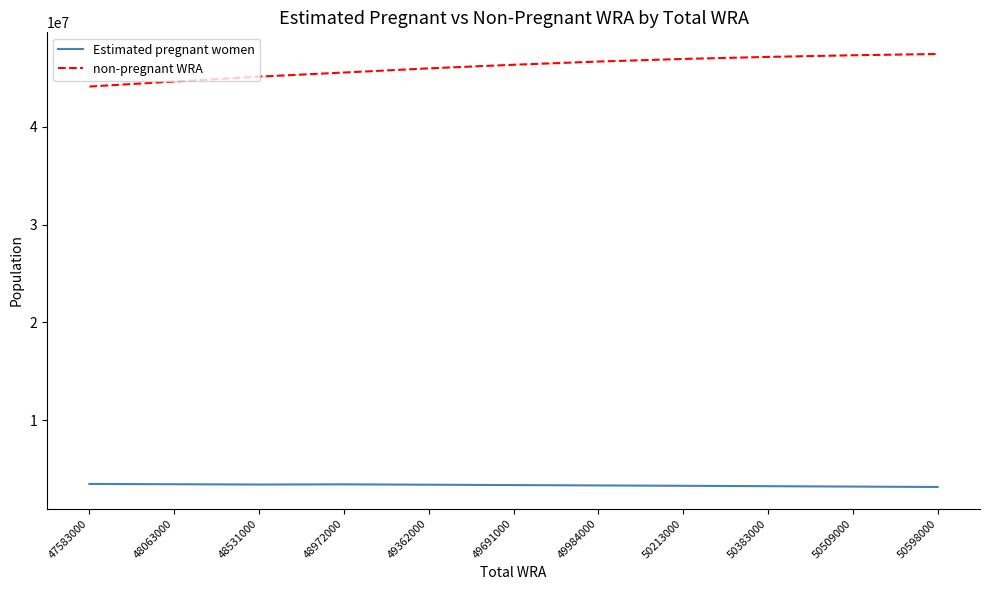

The non-pregnant WRA series shows 9716681.0 at 49362000. True or false?

False